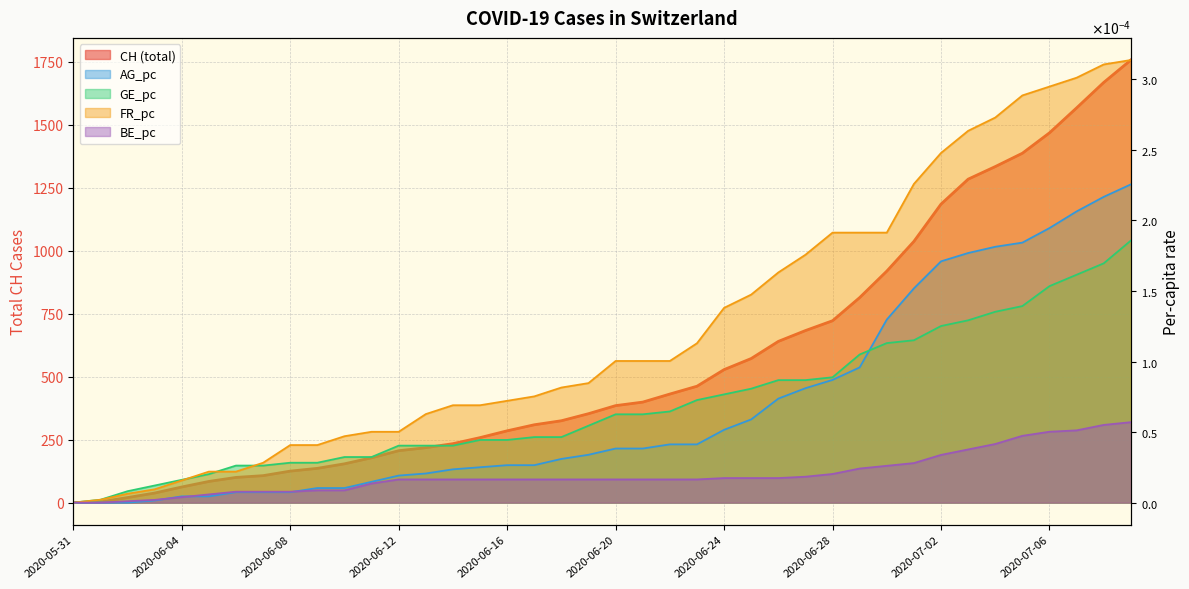

Reading left to right, what are all the values shown in this chart?

CH: 0.0	3.0	20.0	38.0	62.0	84.0	100.0	107.0	125.0	136.0	154.0	178.0	206.0	218.0	234.0	258.0	285.0	309.0	325.0	353.0	385.0	399.0	431.0	462.0	528.0	572.0	640.0	683.0	722.0	814.0	919.0	1037.0	1185.0	1284.0	1334.0	1387.0	1468.0	1567.0	1668.0	1757.0
AG_pc: 0.0	0.0	0.0	0.0	0.0	0.0	0.0	0.0	0.0	0.0	0.0	0.0	0.0	0.0	0.0	0.0	0.0	0.0	0.0	0.0	0.0	0.0	0.0	0.0	0.0	0.0	0.0	0.0	0.0	0.0	0.0	0.0	0.0	0.0	0.0	0.0	0.0	0.0	0.0	0.0
GE_pc: 0.0	0.0	0.0	0.0	0.0	0.0	0.0	0.0	0.0	0.0	0.0	0.0	0.0	0.0	0.0	0.0	0.0	0.0	0.0	0.0	0.0	0.0	0.0	0.0	0.0	0.0	0.0	0.0	0.0	0.0	0.0	0.0	0.0	0.0	0.0	0.0	0.0	0.0	0.0	0.0
FR_pc: 0.0	0.0	0.0	0.0	0.0	0.0	0.0	0.0	0.0	0.0	0.0	0.0	0.0	0.0	0.0	0.0	0.0	0.0	0.0	0.0	0.0	0.0	0.0	0.0	0.0	0.0	0.0	0.0	0.0	0.0	0.0	0.0	0.0	0.0	0.0	0.0	0.0	0.0	0.0	0.0
BE_pc: 0.0	0.0	0.0	0.0	0.0	0.0	0.0	0.0	0.0	0.0	0.0	0.0	0.0	0.0	0.0	0.0	0.0	0.0	0.0	0.0	0.0	0.0	0.0	0.0	0.0	0.0	0.0	0.0	0.0	0.0	0.0	0.0	0.0	0.0	0.0	0.0	0.0	0.0	0.0	0.0